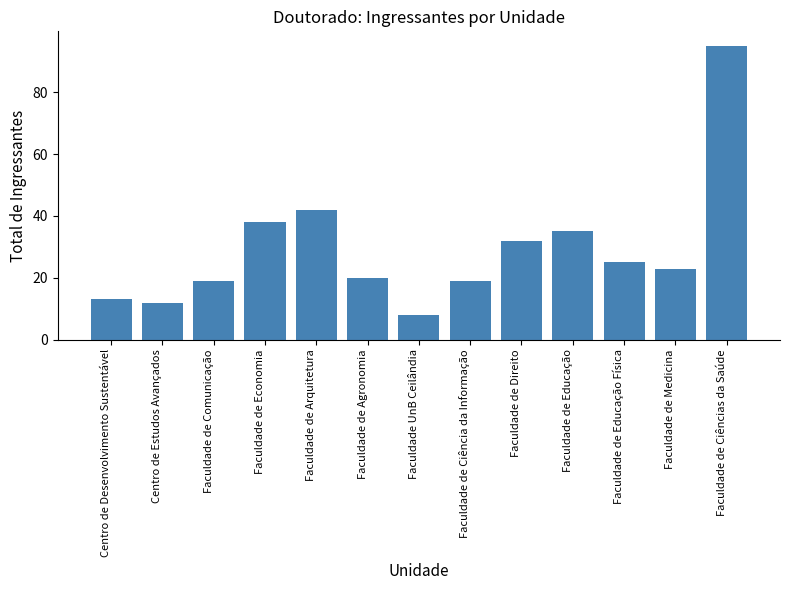

Which has a higher value, Faculdade de Direito or Faculdade de Medicina?

Faculdade de Direito